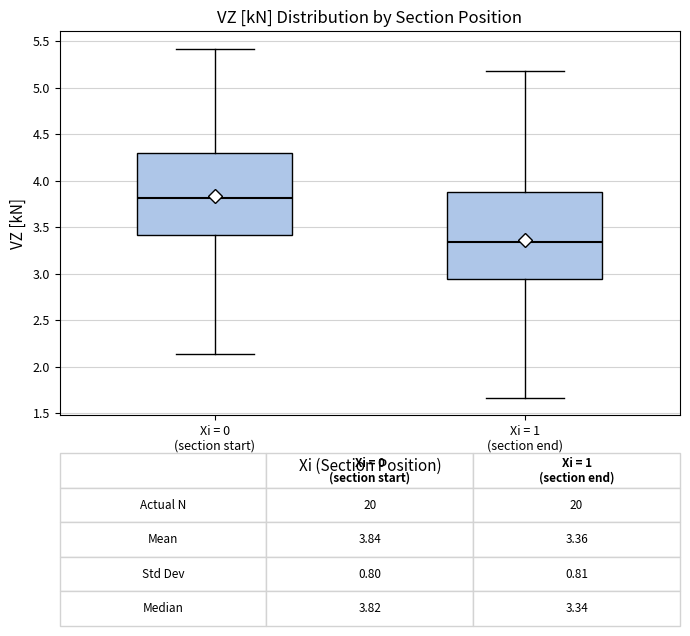

Which box's median line is the highest?

Xi = 0 (section start)